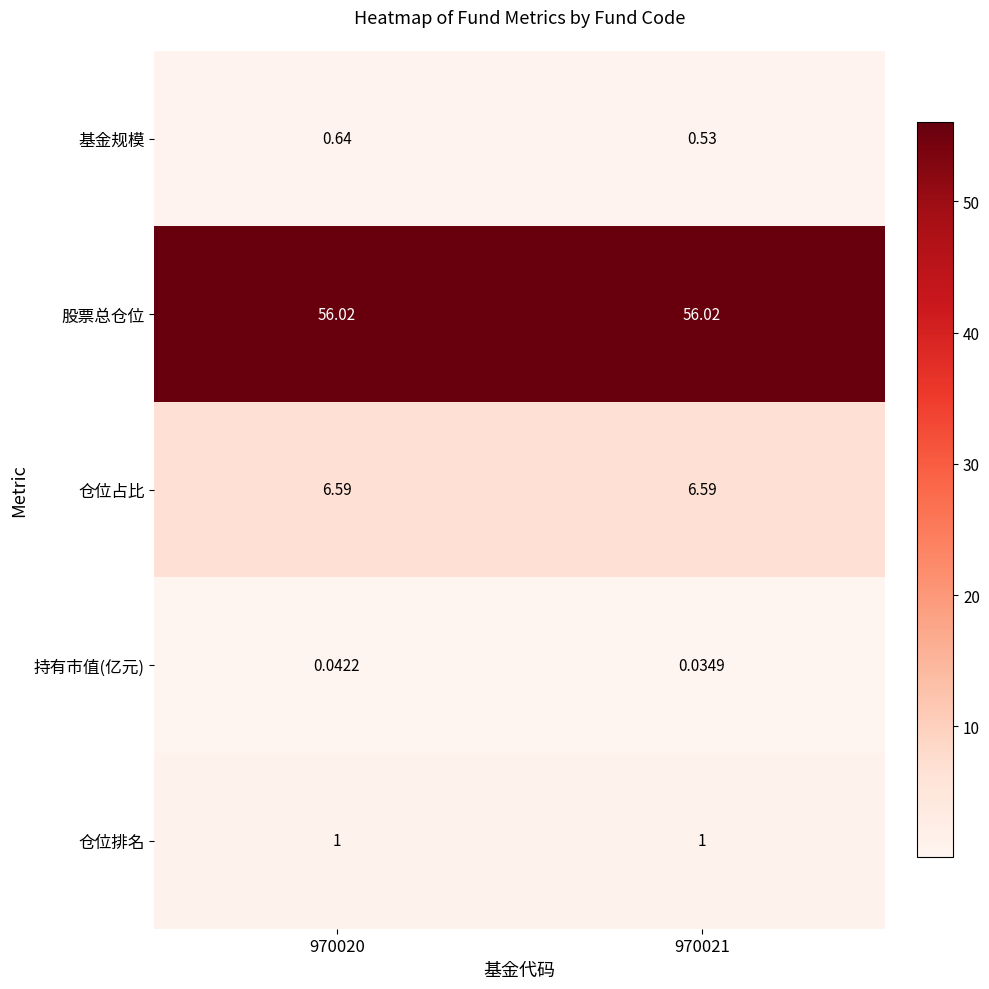

How many series are shown in this chart?

5